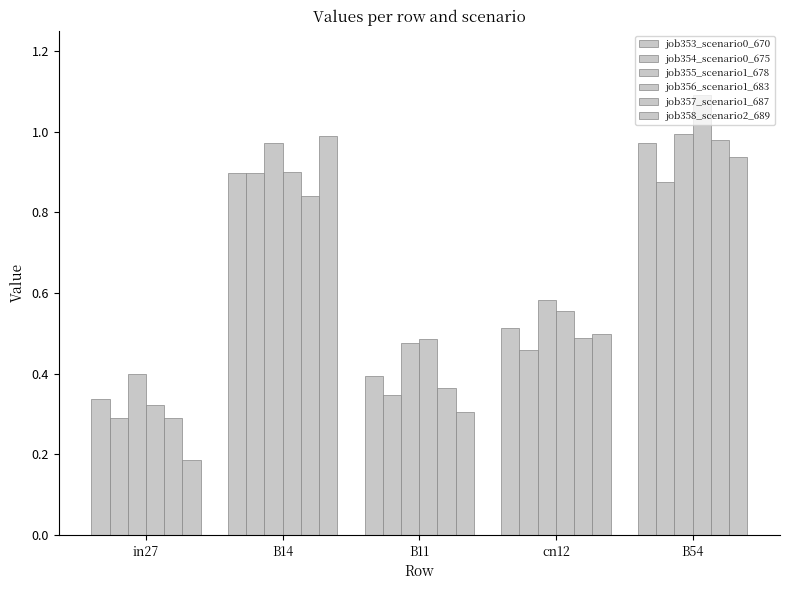

What is the difference between the maximum and minimum values in the job355_scenario1_678 series?

0.6